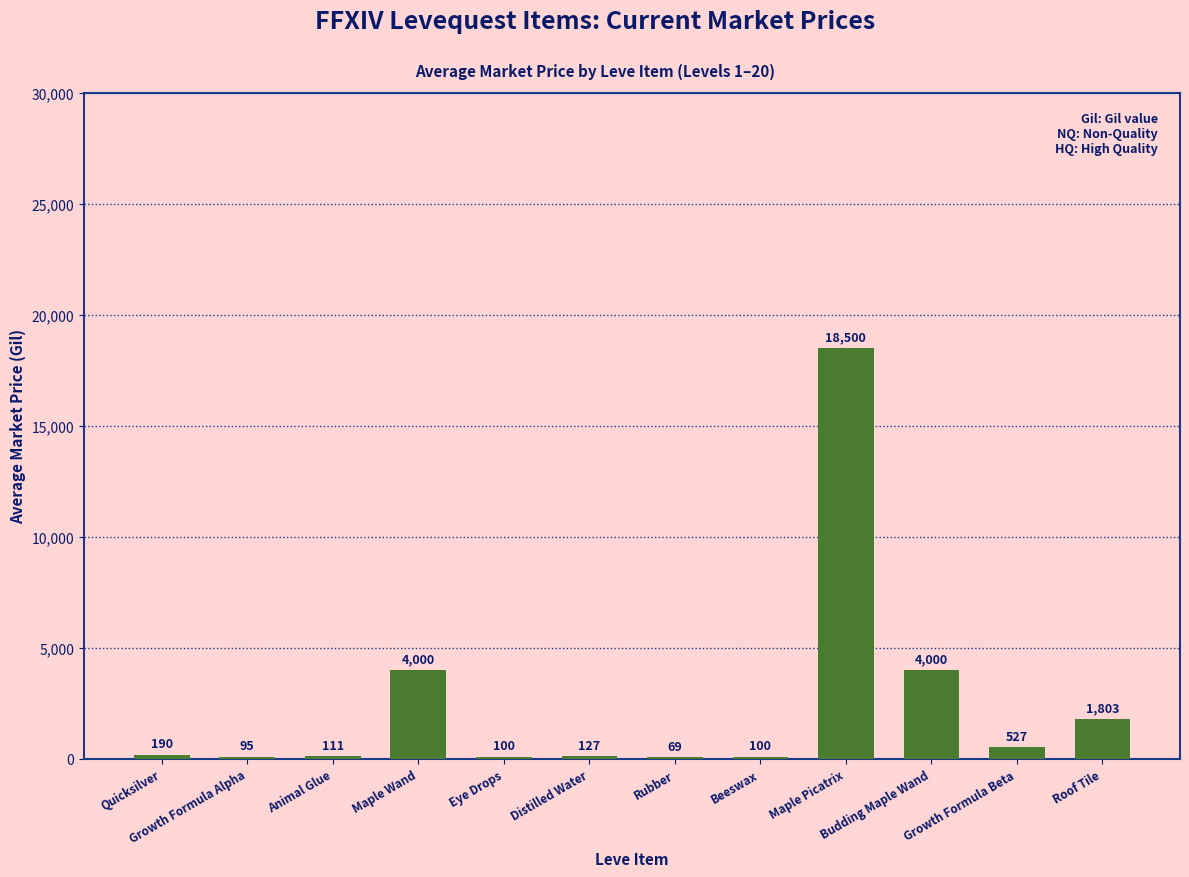

Between Beeswax and Growth Formula Beta, which is larger?

Growth Formula Beta